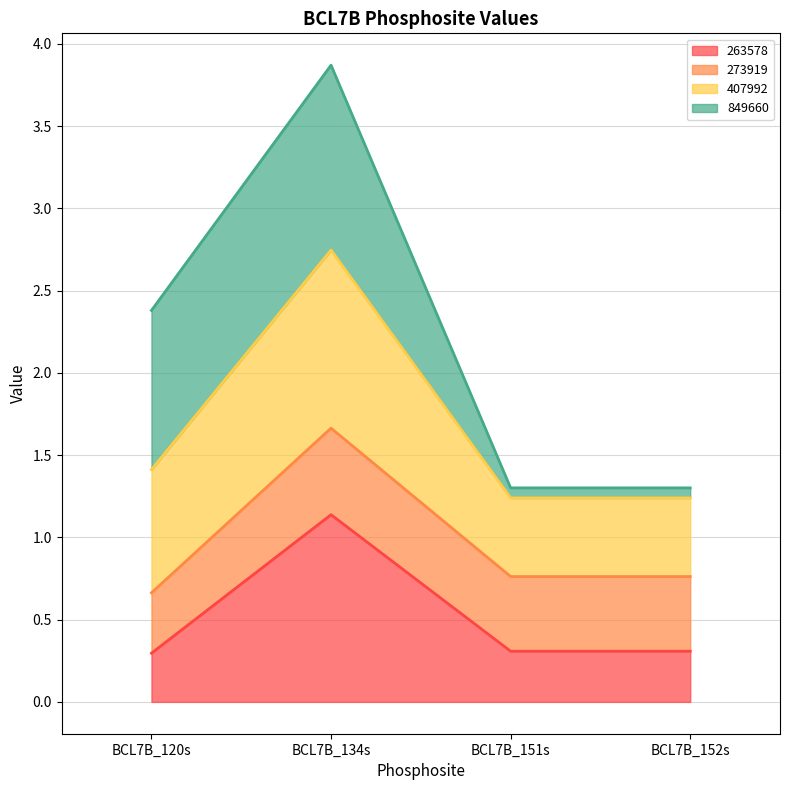

At which label does 263578 reach its peak?

BCL7B_134s